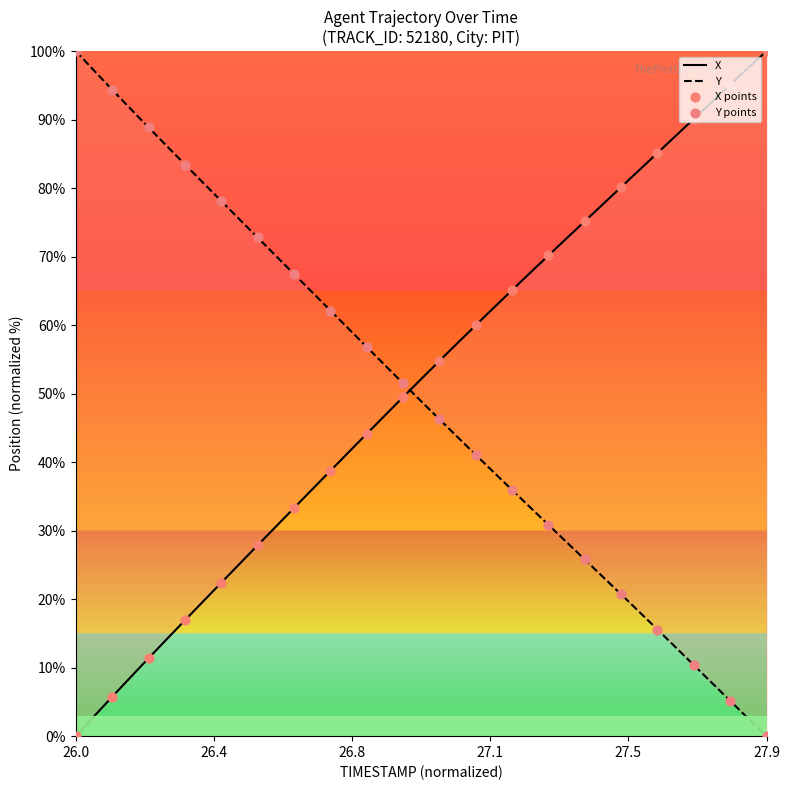

Which series reaches the maximum Y coordinate?

X